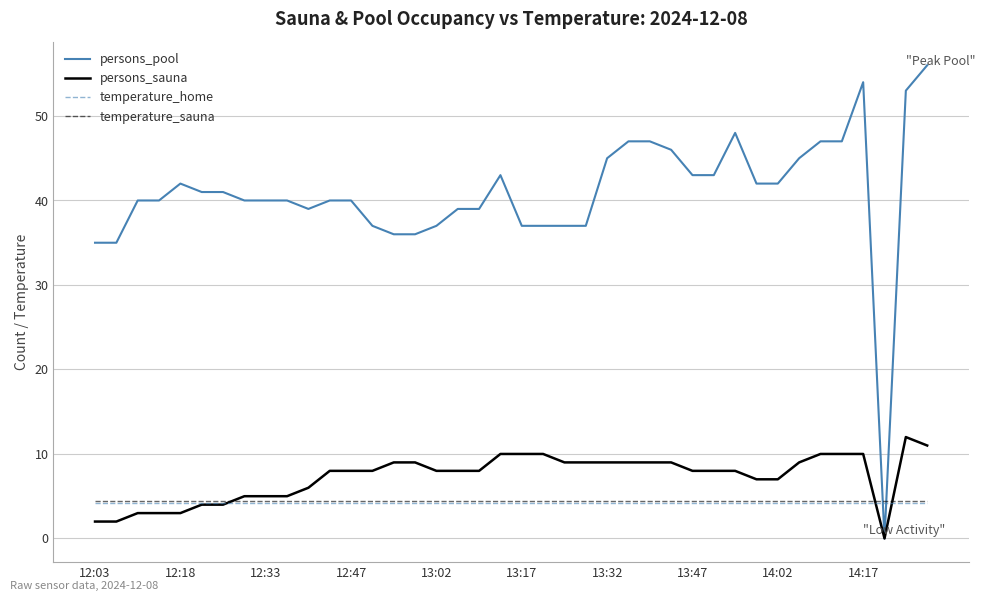

Reading left to right, extract all data points from this chart.

persons_pool: 35.0	35.0	40.0	40.0	42.0	41.0	41.0	40.0	40.0	40.0	39.0	40.0	40.0	37.0	36.0	36.0	37.0	39.0	39.0	43.0	37.0	37.0	37.0	37.0	45.0	47.0	47.0	46.0	43.0	43.0	48.0	42.0	42.0	45.0	47.0	47.0	54.0	0.0	53.0	56.0
persons_sauna: 2.0	2.0	3.0	3.0	3.0	4.0	4.0	5.0	5.0	5.0	6.0	8.0	8.0	8.0	9.0	9.0	8.0	8.0	8.0	10.0	10.0	10.0	9.0	9.0	9.0	9.0	9.0	9.0	8.0	8.0	8.0	7.0	7.0	9.0	10.0	10.0	10.0	0.0	12.0	11.0
temperature_home: 4.2	4.2	4.2	4.2	4.2	4.2	4.2	4.2	4.2	4.2	4.2	4.2	4.2	4.2	4.2	4.2	4.2	4.2	4.2	4.2	4.2	4.2	4.2	4.2	4.2	4.2	4.2	4.2	4.2	4.2	4.2	4.2	4.2	4.2	4.2	4.2	4.2	4.2	4.2	4.2
temperature_sauna: 4.4	4.4	4.4	4.4	4.4	4.4	4.4	4.4	4.4	4.4	4.4	4.4	4.4	4.4	4.4	4.4	4.4	4.4	4.4	4.4	4.4	4.4	4.4	4.4	4.4	4.4	4.4	4.4	4.4	4.4	4.4	4.4	4.4	4.4	4.4	4.4	4.4	4.4	4.4	4.4